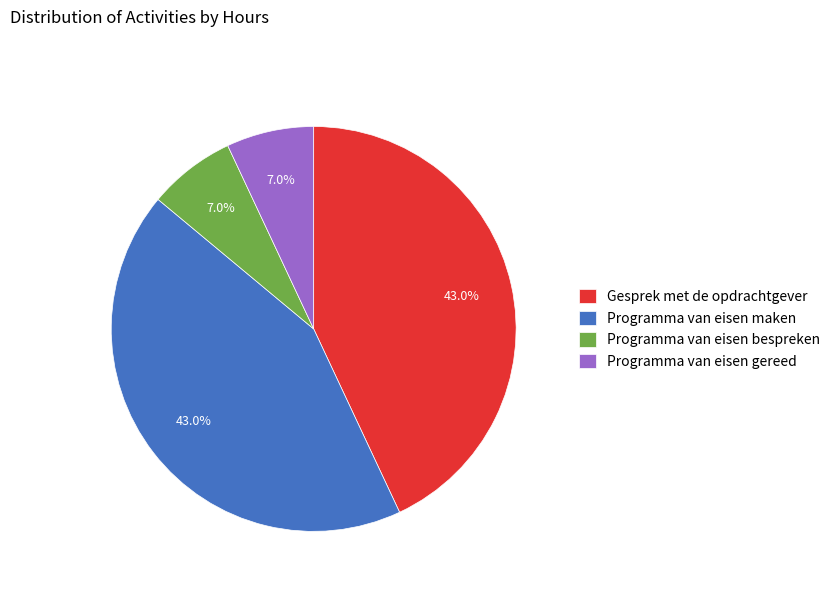

Is it true that Programma van eisen gereed is 7% of the pie?

True